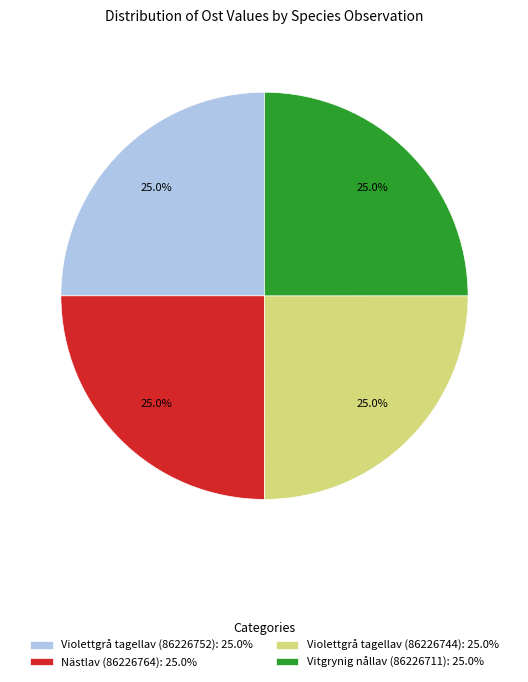

To the nearest percent, what is the combined percentage of Violettgrå tagellav (86226744) and Nästlav (86226764)?

50%